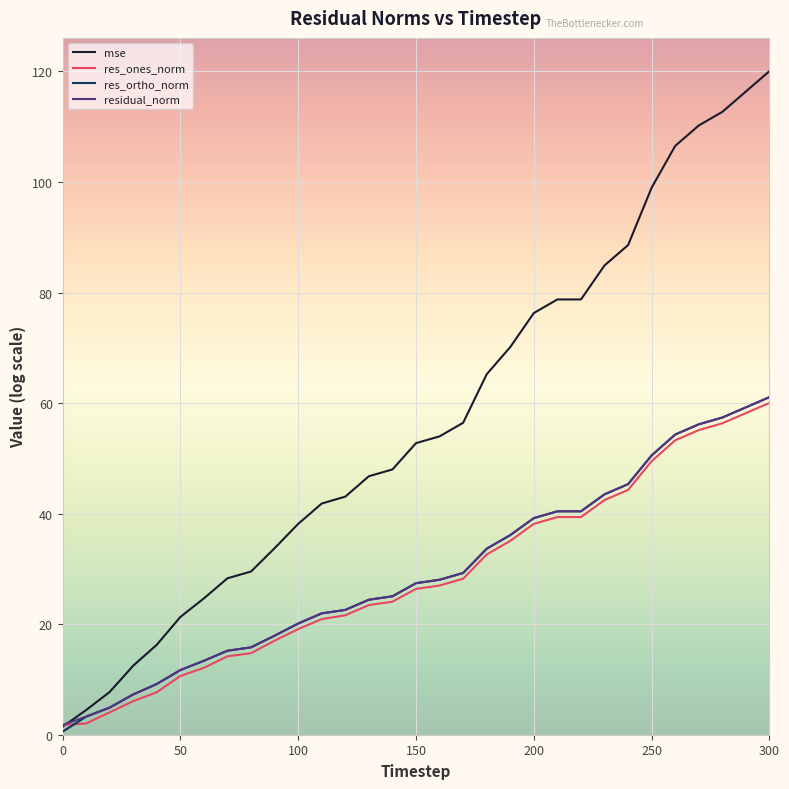

Which series has the largest range (max minus min)?

mse